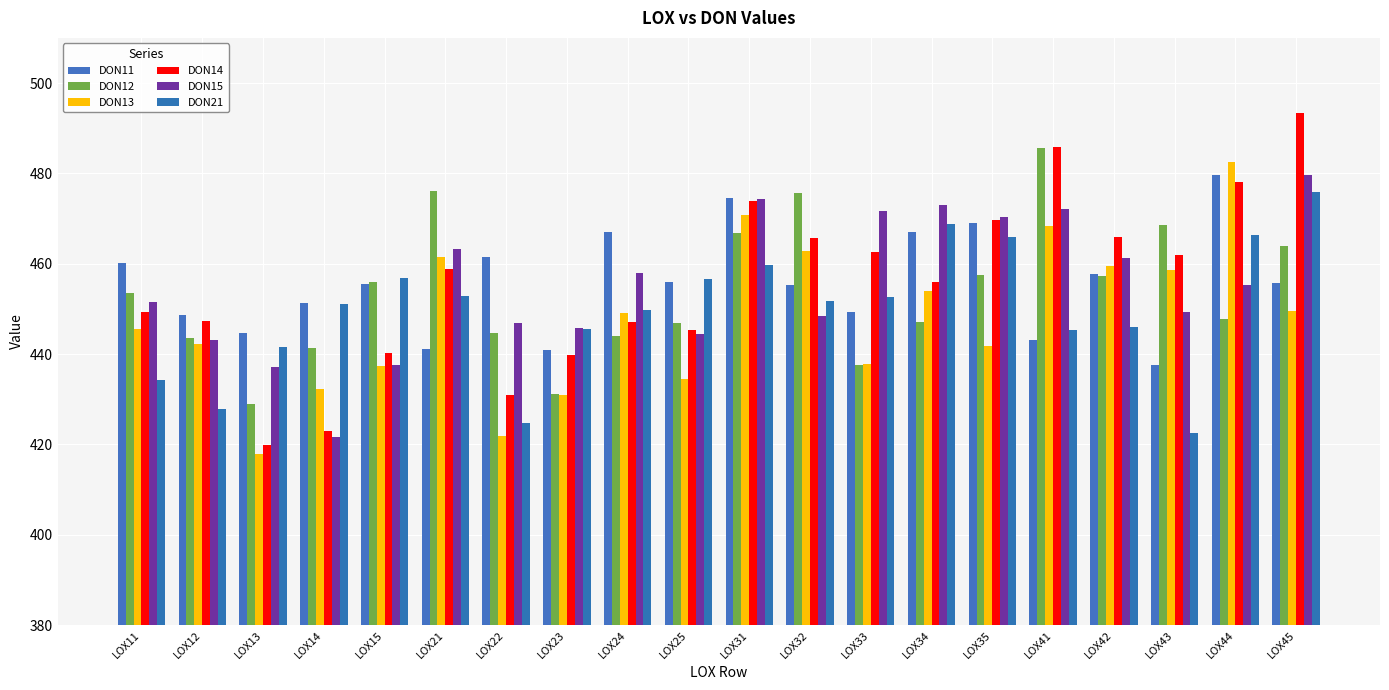

The DON14 series shows 430.9 at LOX22. True or false?

True